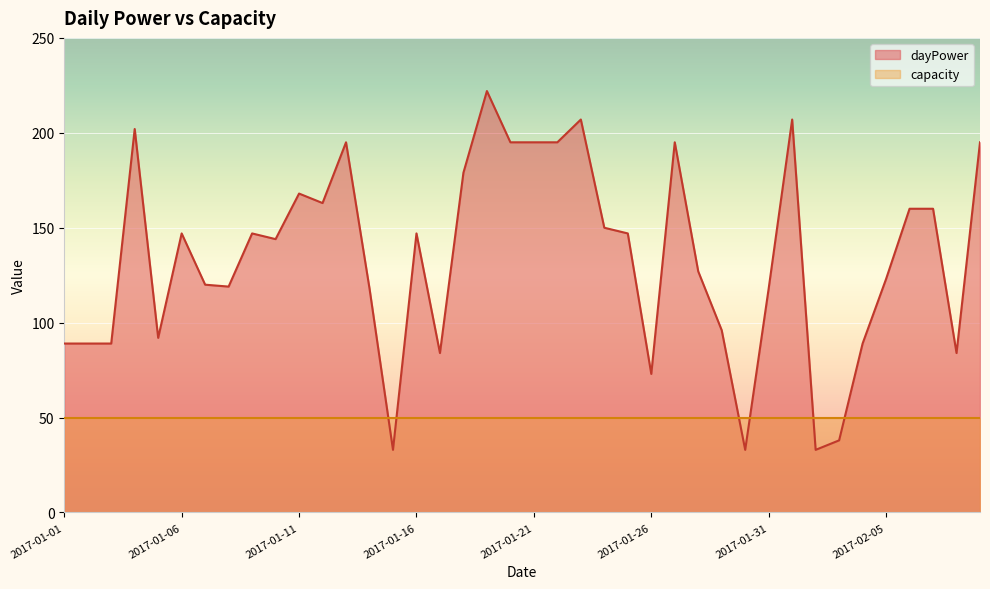

List the labels in order of value, smallest first.

2017-01-15, 2017-01-30, 2017-02-02, 2017-02-03, 2017-01-26, 2017-01-17, 2017-02-08, 2017-01-01, 2017-01-02, 2017-01-03, 2017-02-04, 2017-01-05, 2017-01-29, 2017-01-14, 2017-01-31, 2017-01-08, 2017-01-07, 2017-02-05, 2017-01-28, 2017-01-10, 2017-01-06, 2017-01-09, 2017-01-16, 2017-01-25, 2017-01-24, 2017-02-06, 2017-02-07, 2017-01-12, 2017-01-11, 2017-01-18, 2017-01-13, 2017-01-20, 2017-01-21, 2017-01-22, 2017-01-27, 2017-02-09, 2017-01-04, 2017-01-23, 2017-02-01, 2017-01-19